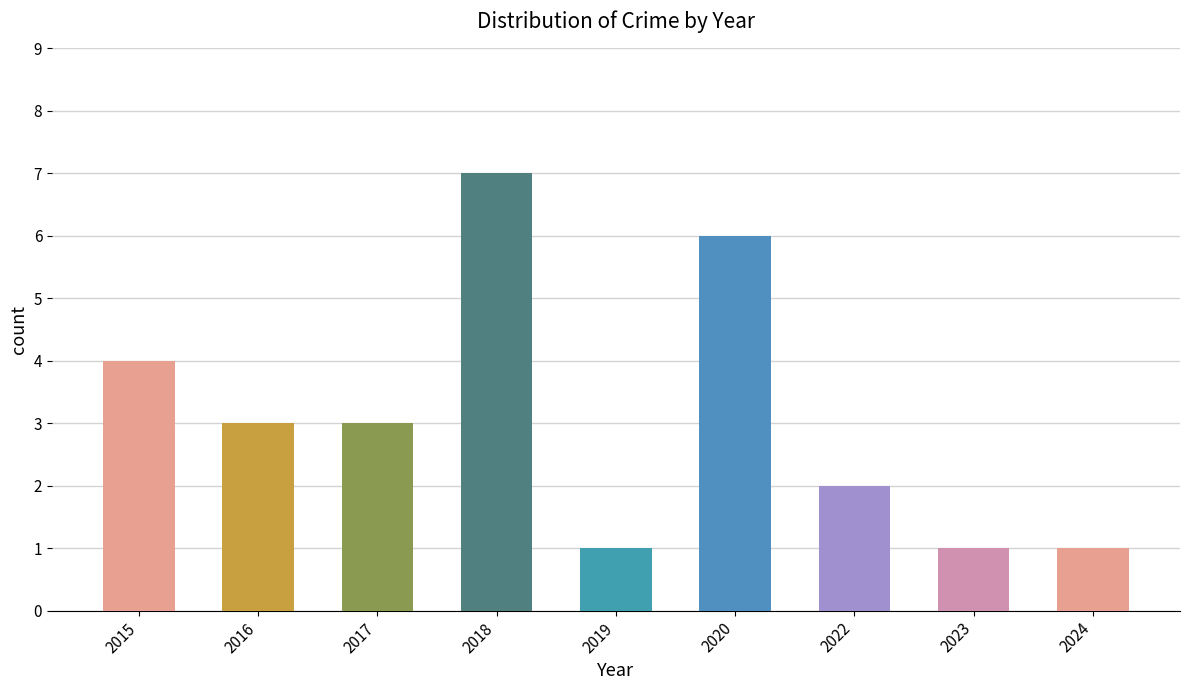

At which label is the value closest to 4?

2015